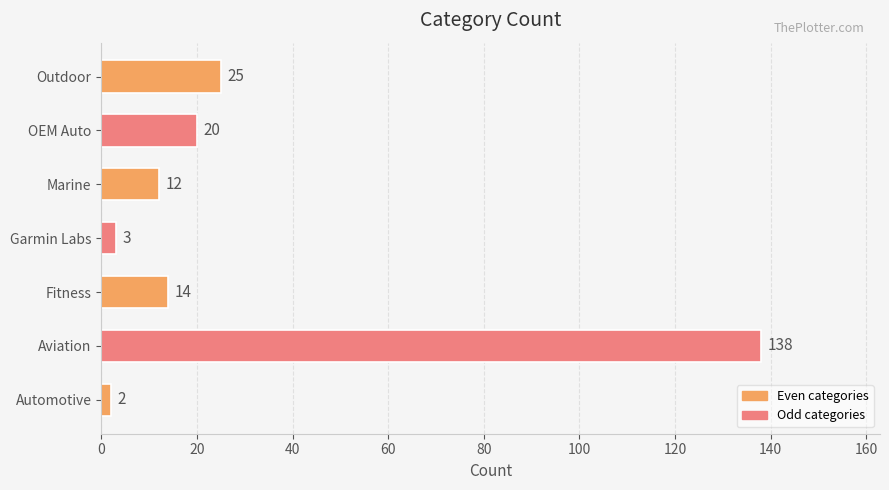

Is it true that the value at Fitness is 14?

True